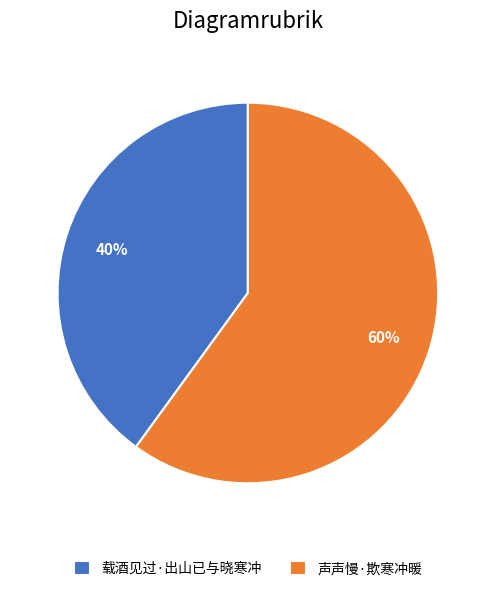

Rank the categories by value from highest to lowest.

声声慢·欺寒冲暖, 载酒见过·出山已与晓寒冲